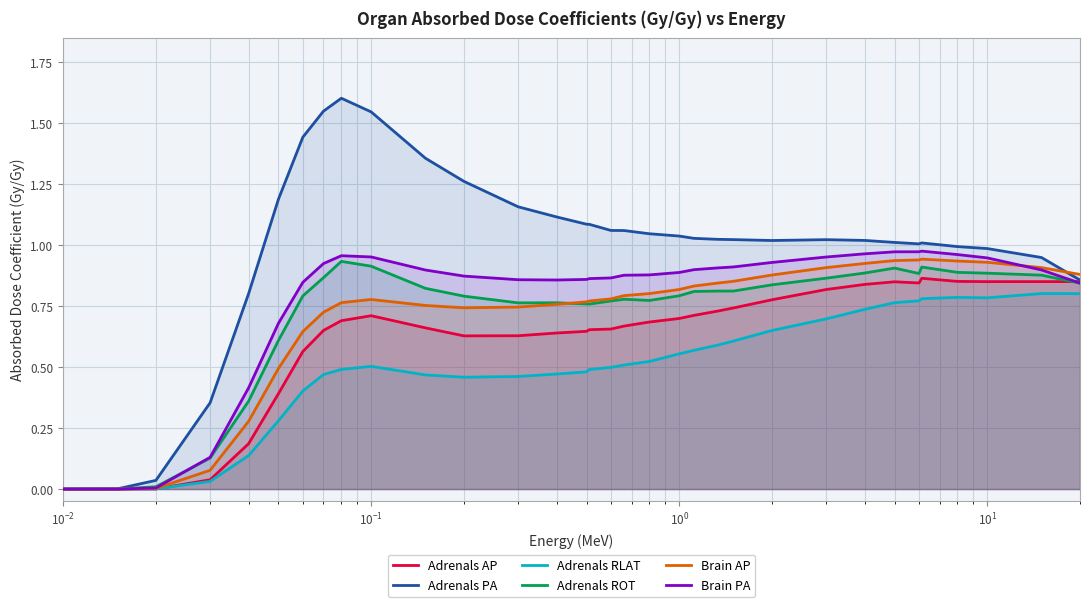

Which series has the largest total across all categories?

Adrenals PA